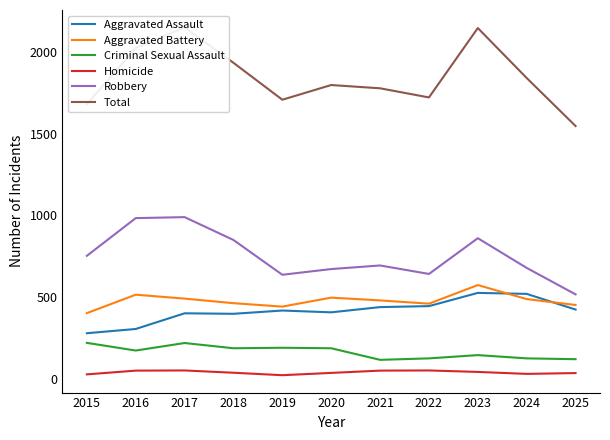

How many categories are shown in the chart?

11